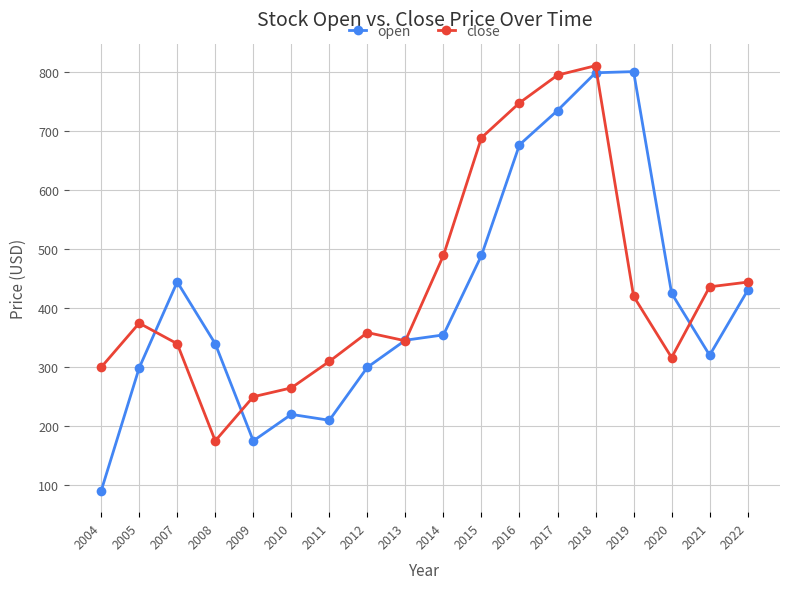

Which series has the largest range (max minus min)?

open